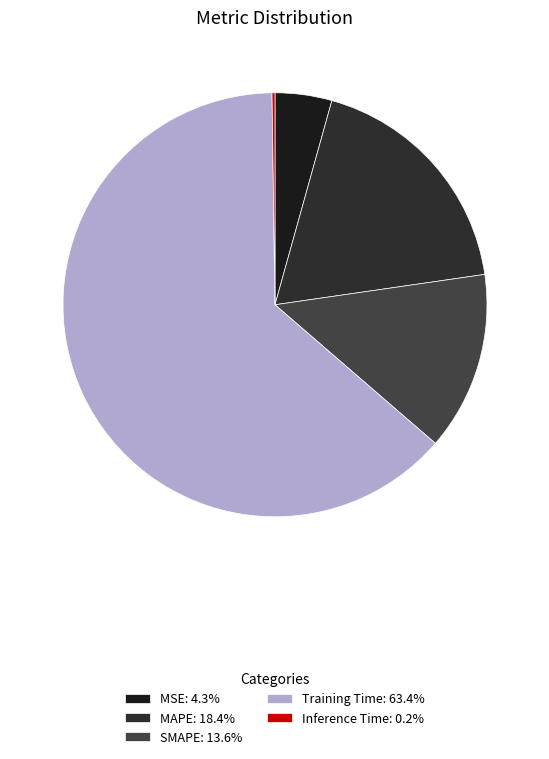

Which slice is the smallest?

Inference Time